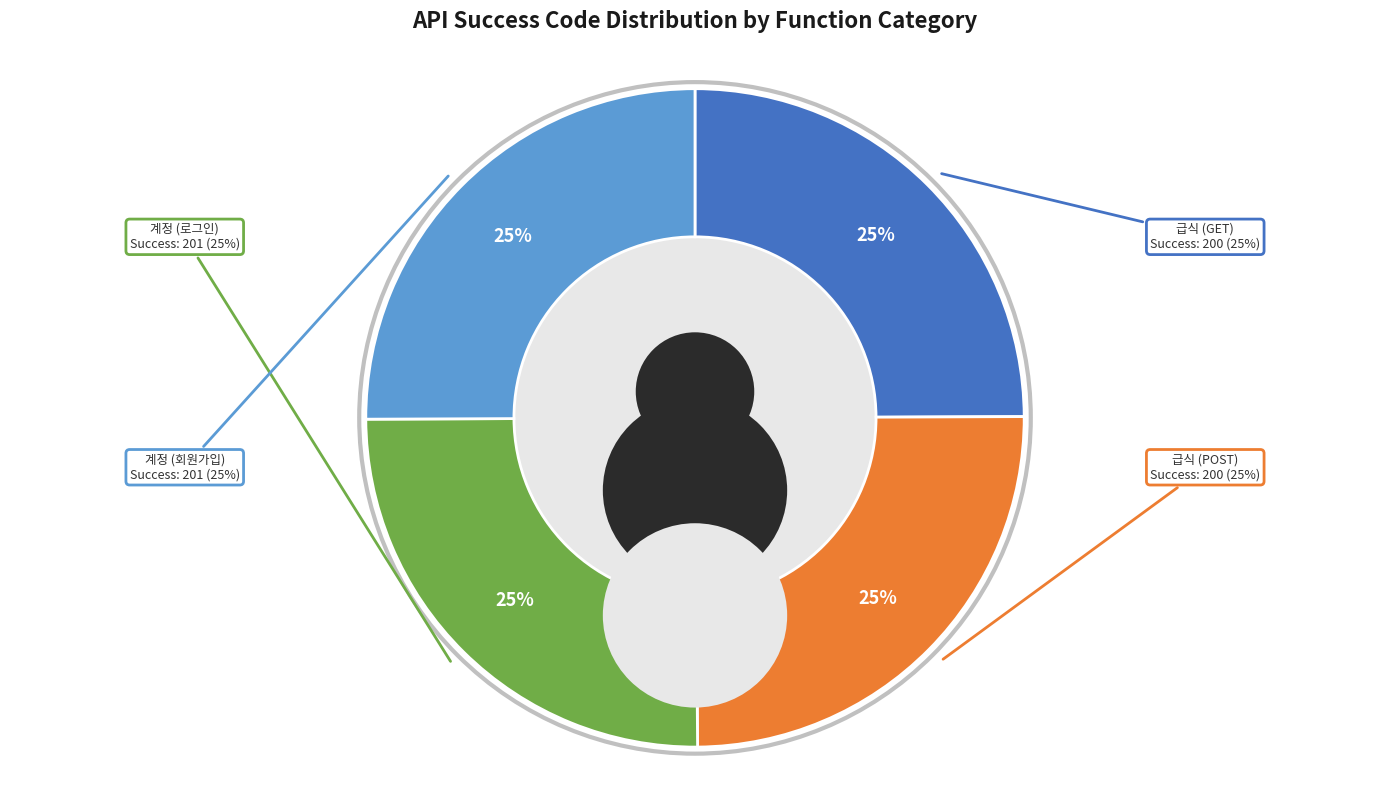

Is it true that 계정 (회원가입) is 32% of the pie?

False